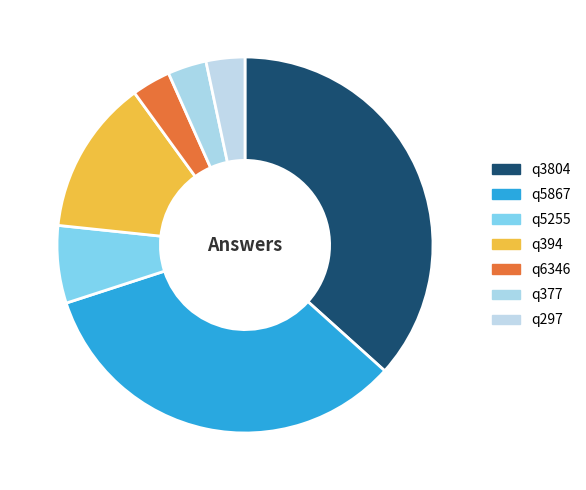

What percentage is the q5867 slice, to the nearest percent?

33%